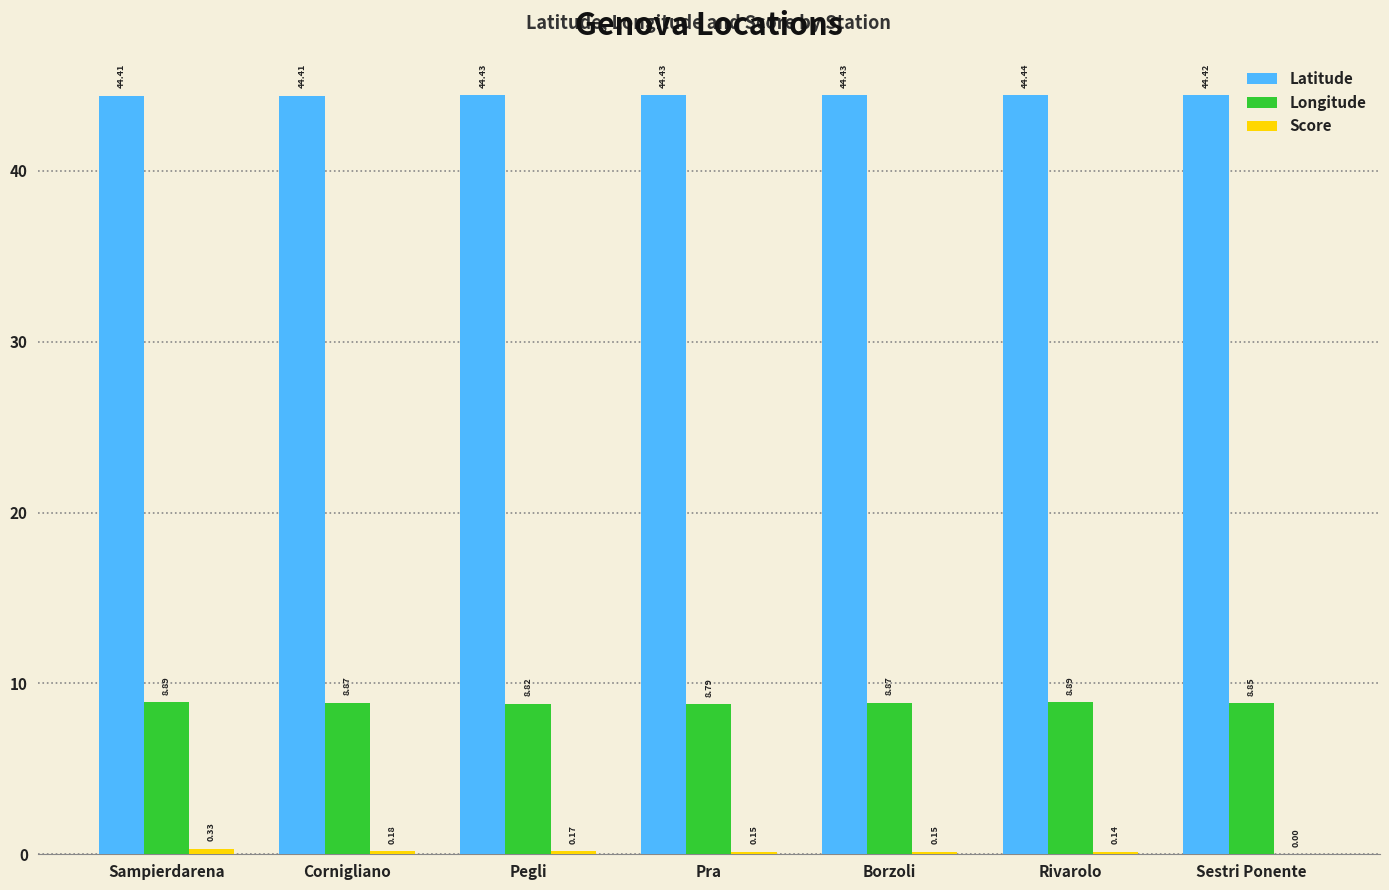

Which category has the highest value across all series?

Rivarolo